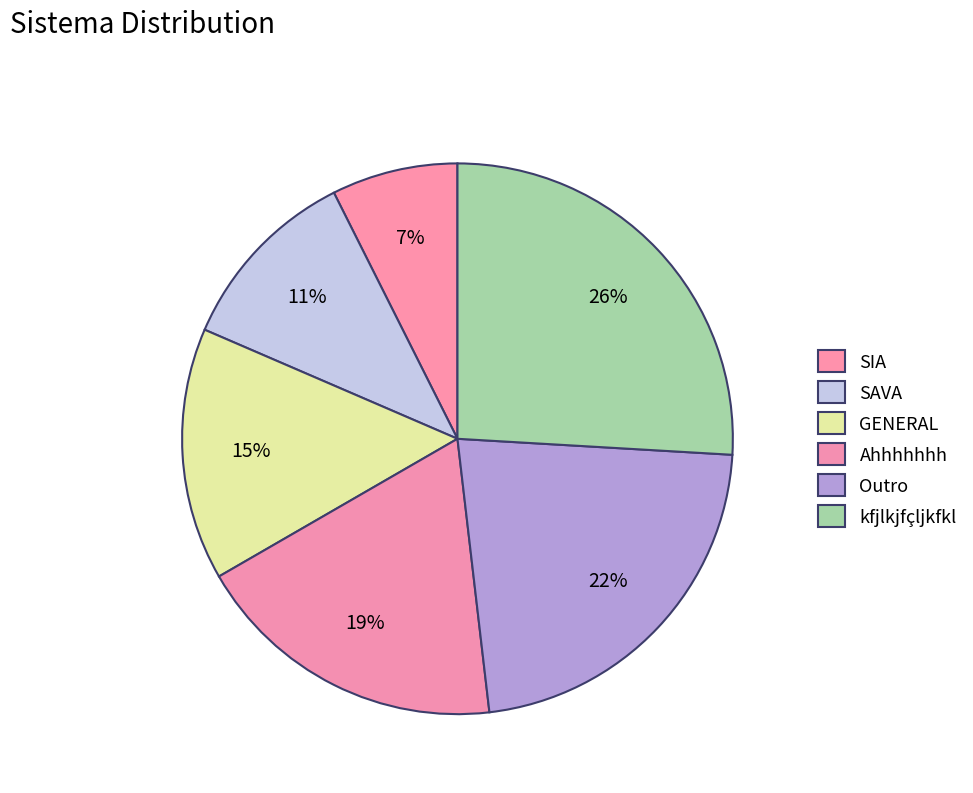

What percentage is the GENERAL slice, to the nearest percent?

15%